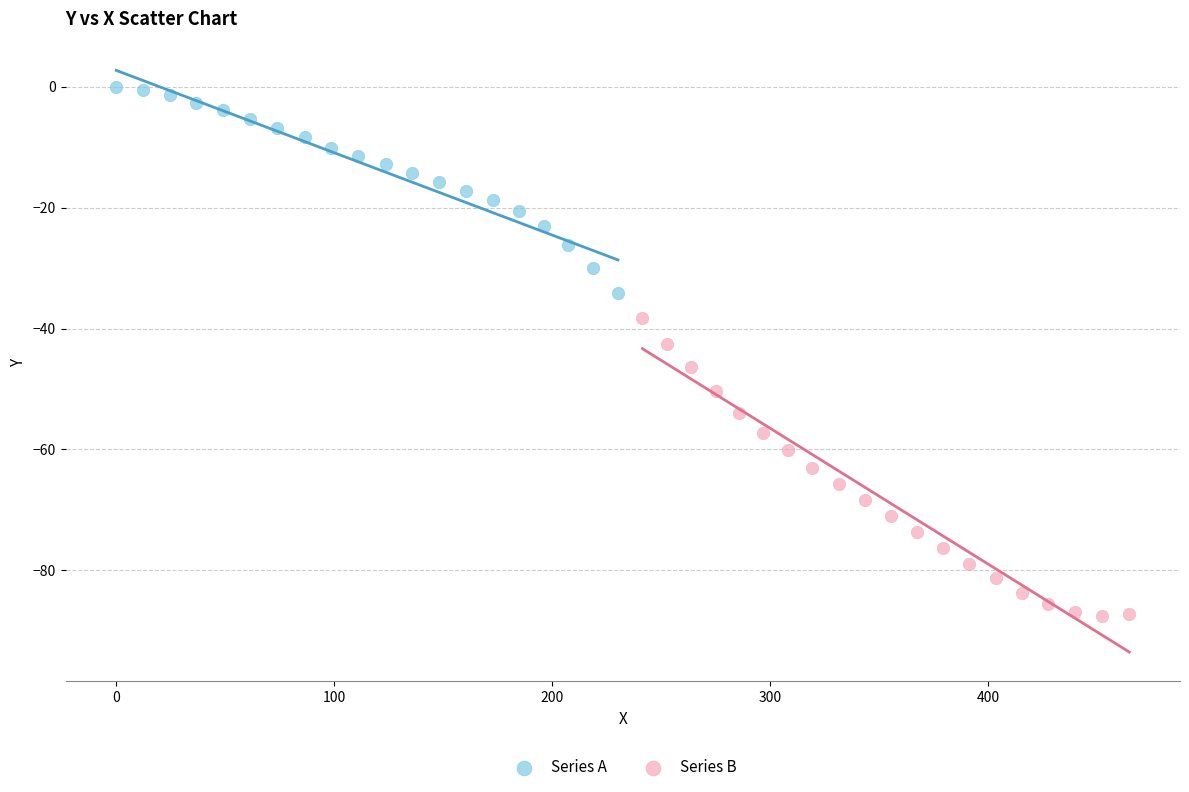

Which series reaches the maximum Y coordinate?

Series A